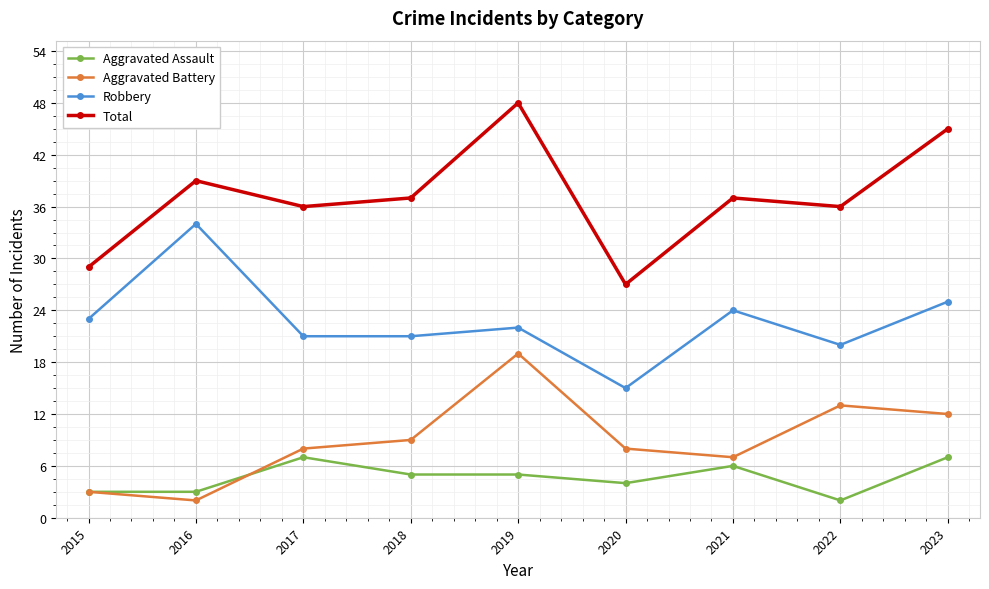

Rank the series at 2020 from highest to lowest value.

Total, Robbery, Aggravated Battery, Aggravated Assault